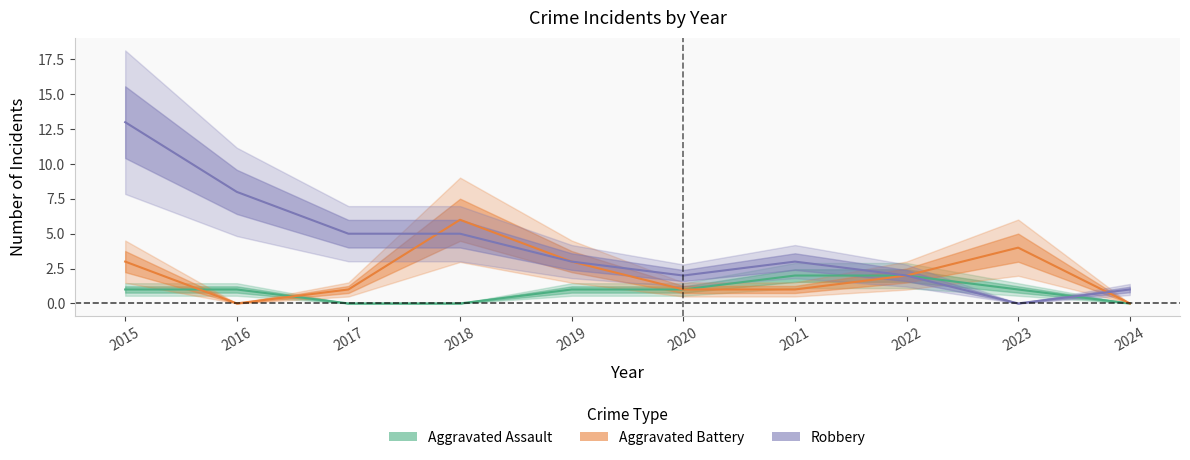

At which label does Robbery first exceed 3?

2015